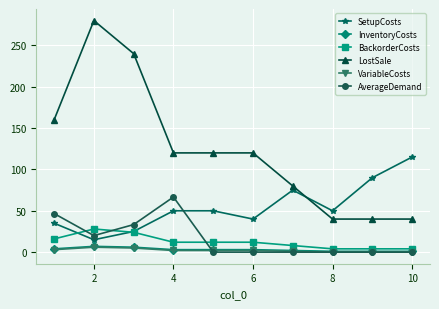

Which series has the largest range (max minus min)?

LostSale